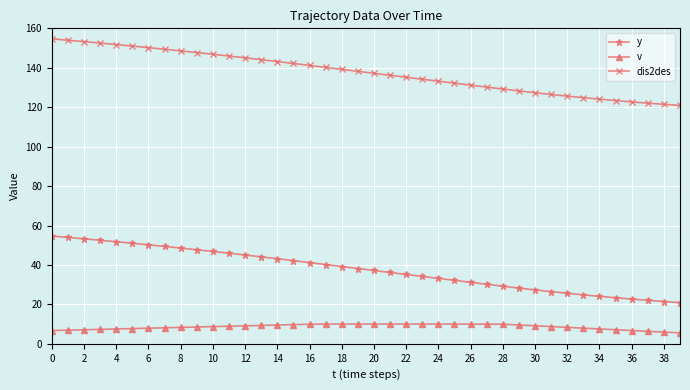

At how many categories does at least one series exceed 6?

40